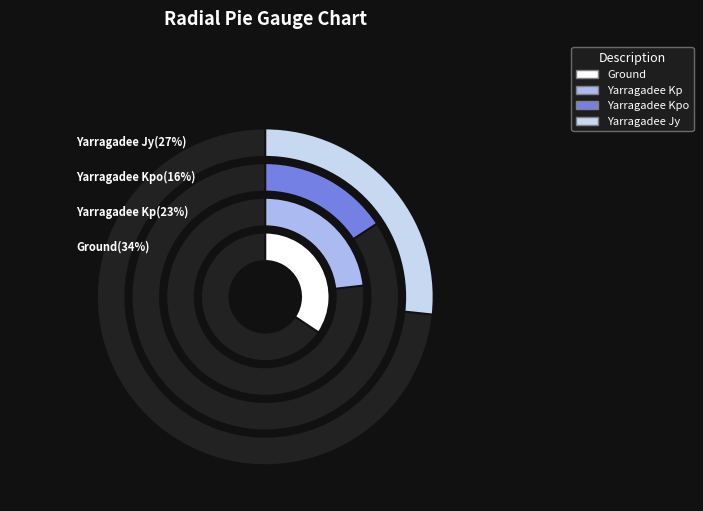

Count the number of slices in the pie.

4